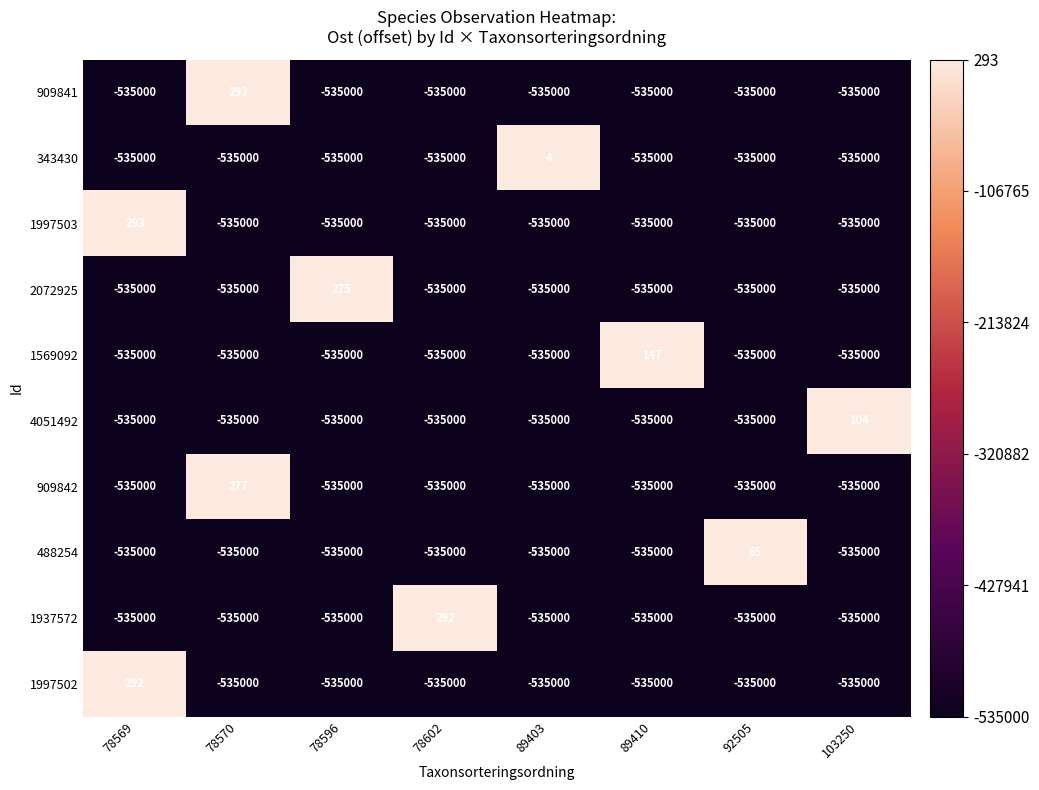

What is the minimum value shown in the chart?

-535000